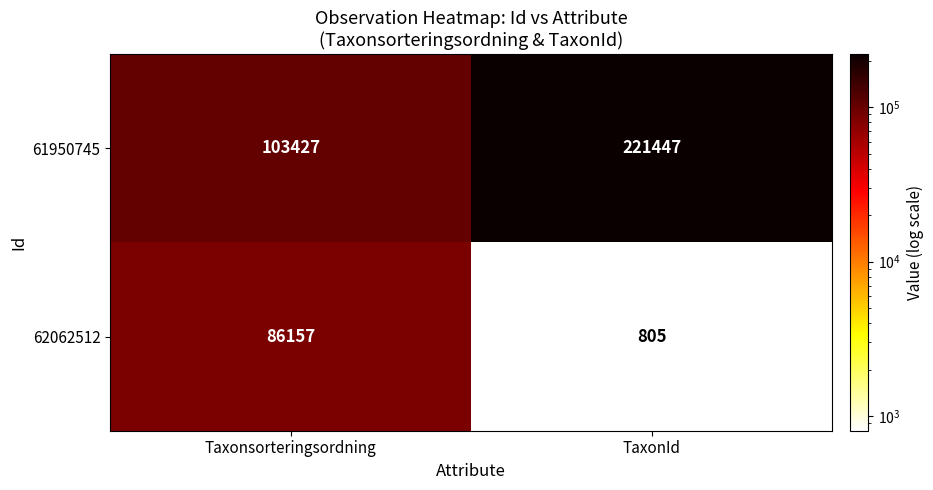

At which category is the sum across all series the highest?

TaxonId